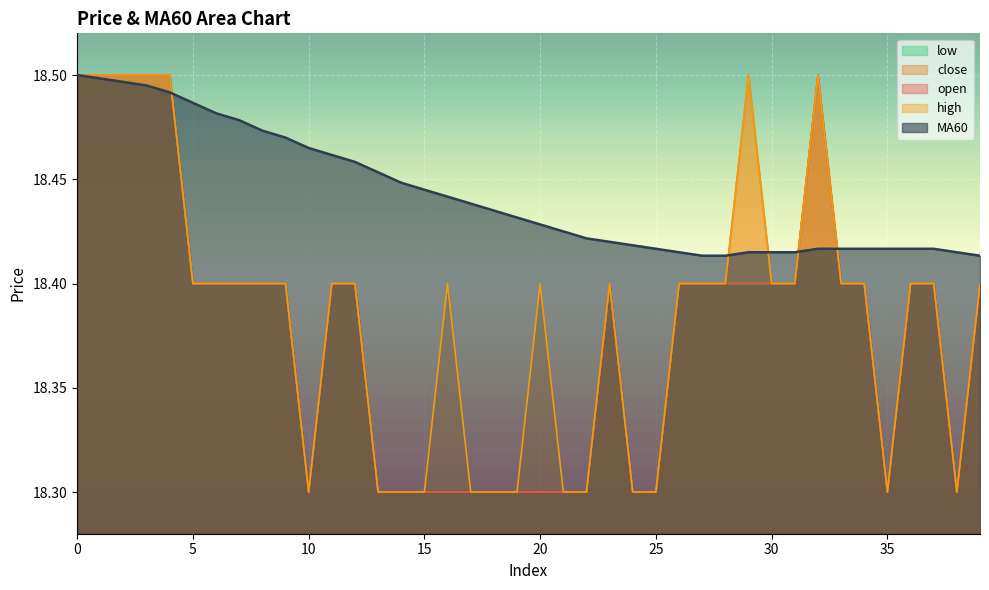

True or false: MA60 has a value of 24.8 at 14.

False